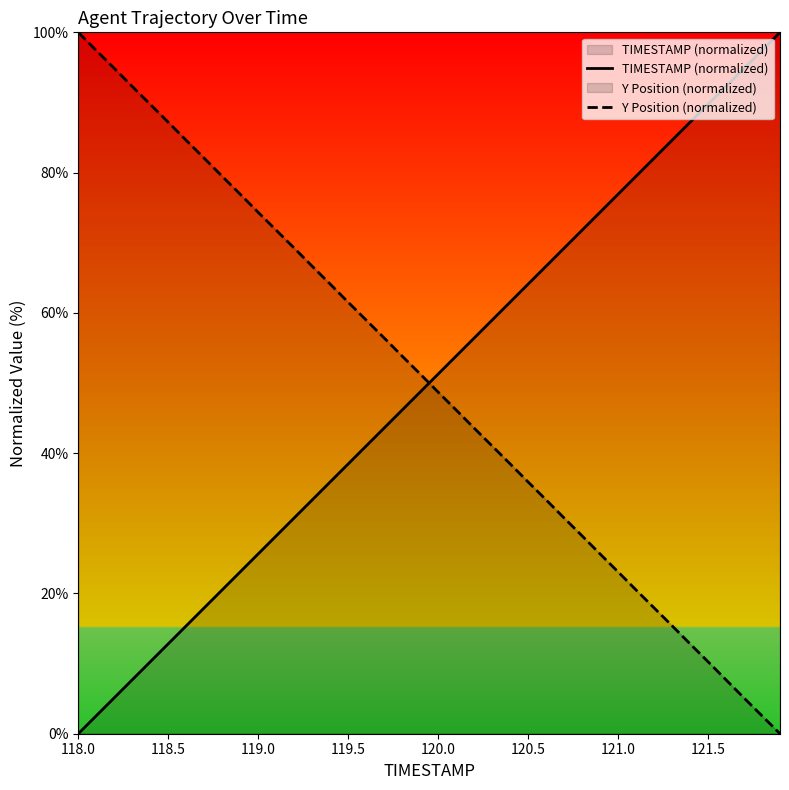

How many values in the Y Position (normalized) series are below 51?

20